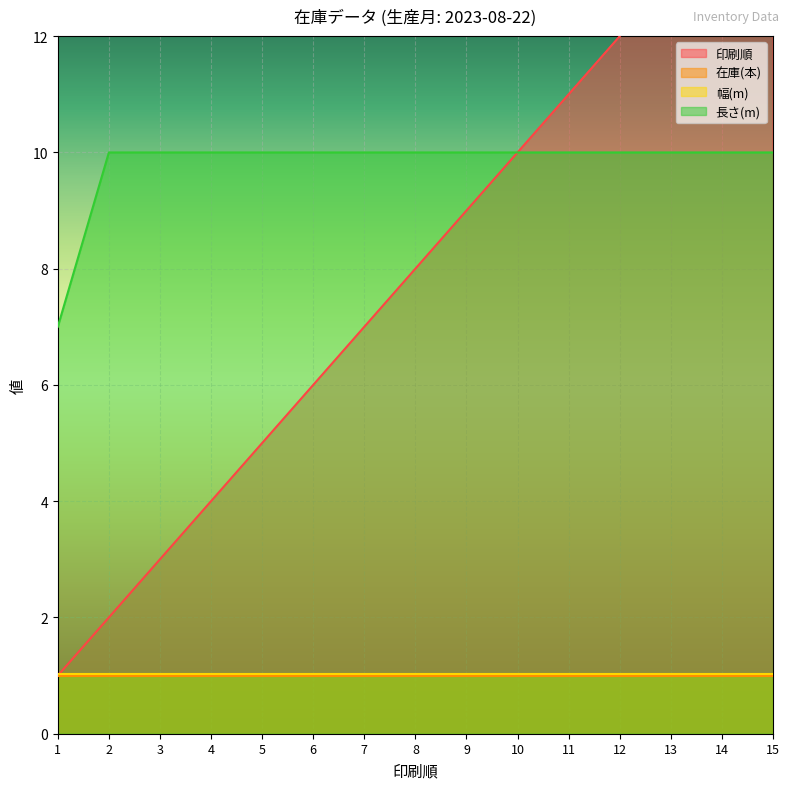

What is the sum of all 印刷順 values?

120